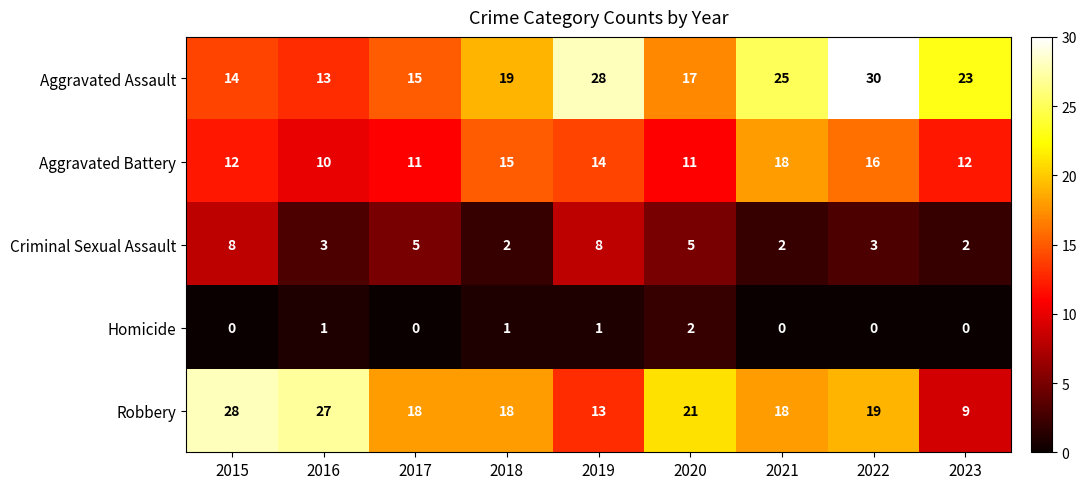

What is the difference between the maximum and minimum values in the Robbery series?

19